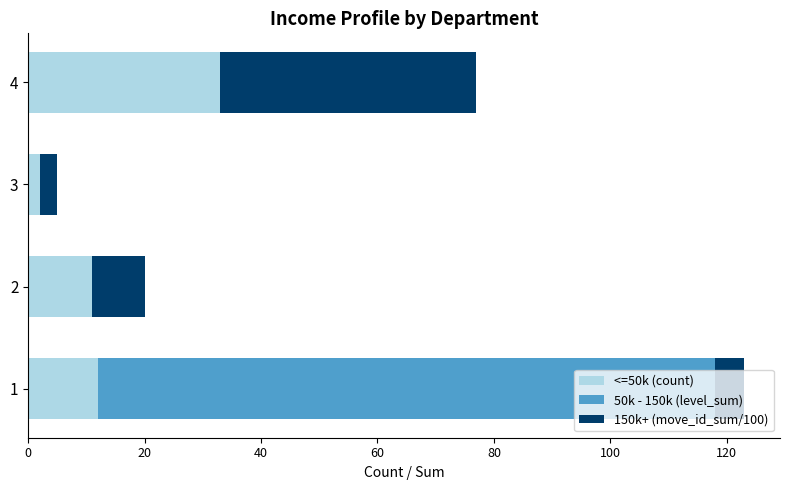

The <=50k (count) series shows 45 at 4. True or false?

False